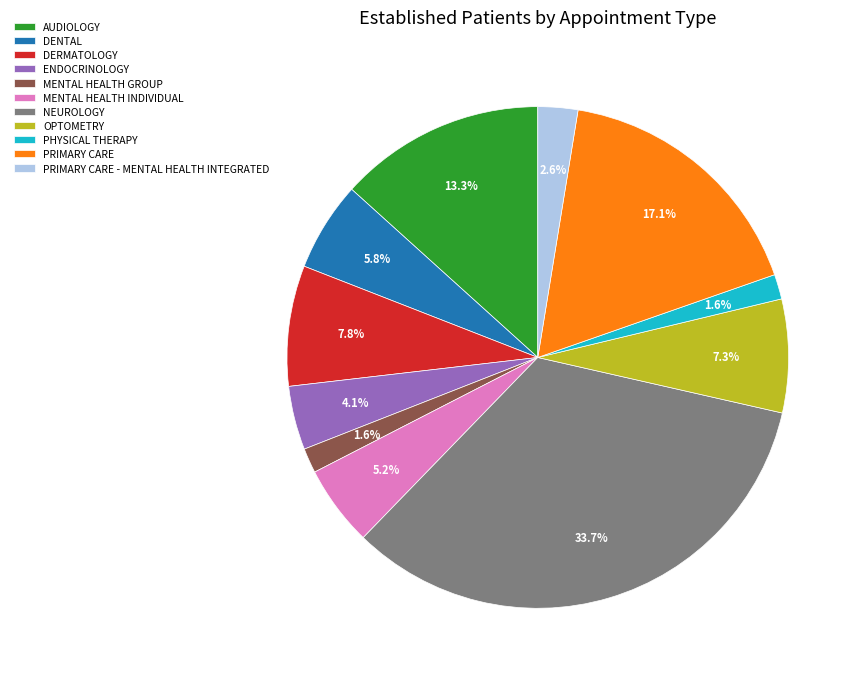

Which category has the biggest portion of the pie?

NEUROLOGY